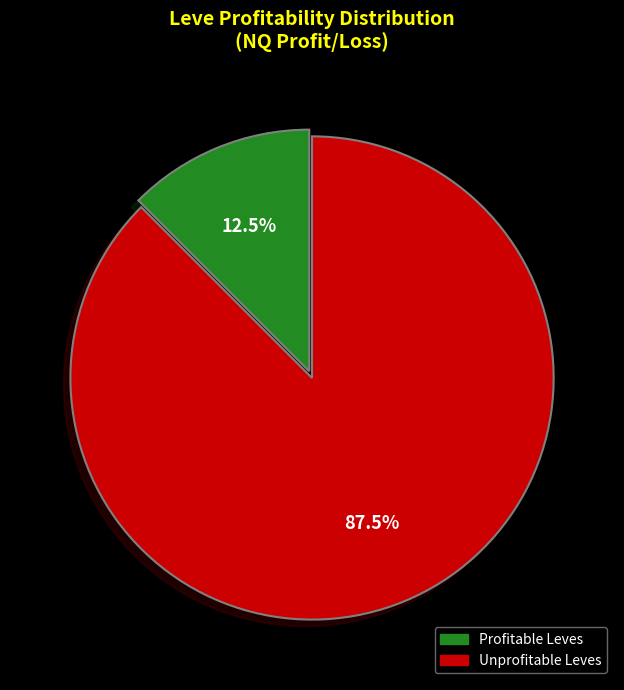

Count the number of slices in the pie.

2